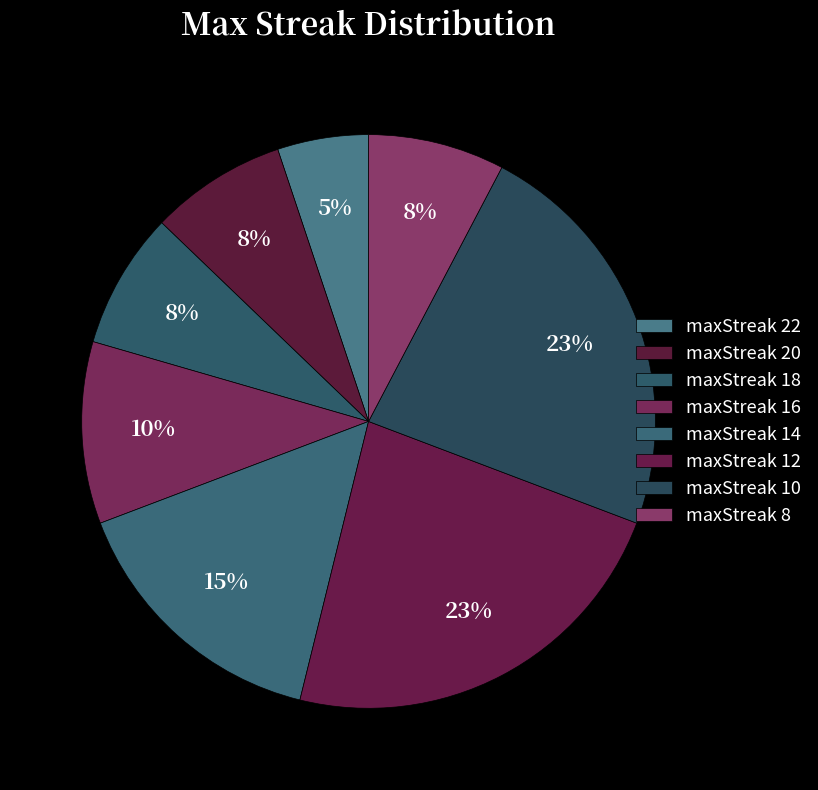

What is the change in value from maxStreak 20 to maxStreak 12?

+6